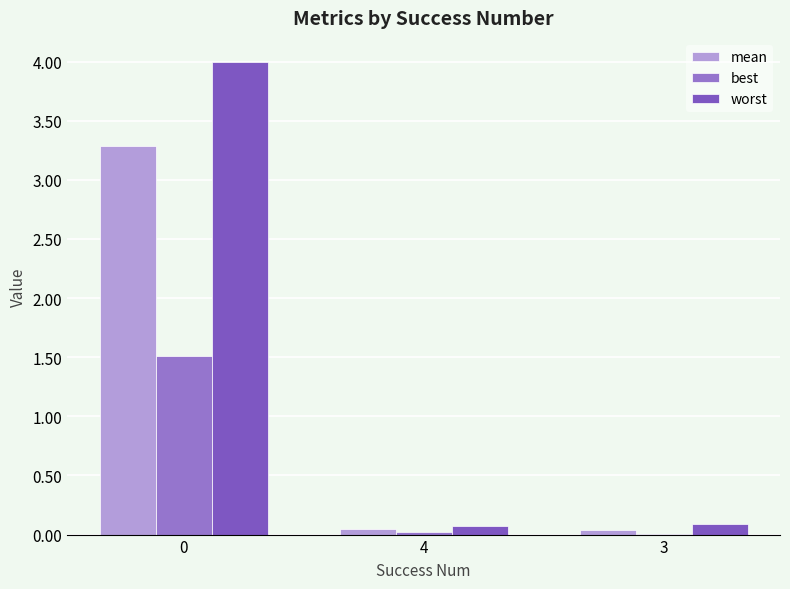

Is the value of mean at 0 greater than the value of worst at 4?

Yes